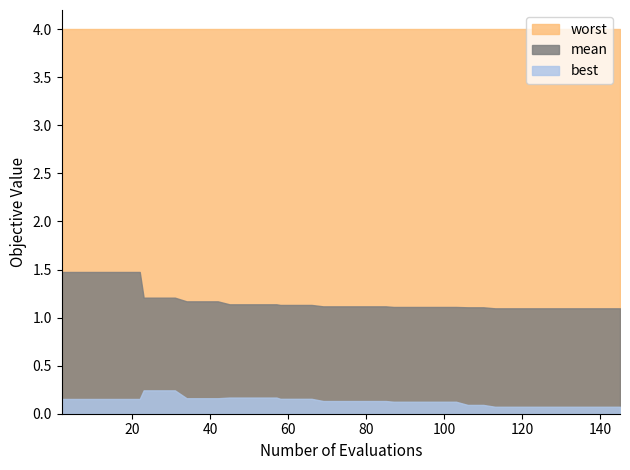

Reading right to left, transcribe all the data shown in this chart.

mean: 1.1	1.1	1.1	1.1	1.1	1.1	1.1	1.1	1.1	1.1	1.1	1.1	1.1	1.1	1.1	1.1	1.1	1.1	1.1	1.1	1.1	1.1	1.1	1.1	1.1	1.1	1.1	1.1	1.2	1.2	1.2	1.2	1.2	1.2	1.5	1.5	1.5	1.5	1.5	1.5
best: 0.1	0.1	0.1	0.1	0.1	0.1	0.1	0.1	0.1	0.1	0.1	0.1	0.1	0.1	0.1	0.1	0.1	0.1	0.1	0.1	0.1	0.2	0.2	0.2	0.2	0.2	0.2	0.2	0.2	0.2	0.2	0.2	0.2	0.2	0.2	0.2	0.2	0.2	0.2	0.2
worst: 4.0	4.0	4.0	4.0	4.0	4.0	4.0	4.0	4.0	4.0	4.0	4.0	4.0	4.0	4.0	4.0	4.0	4.0	4.0	4.0	4.0	4.0	4.0	4.0	4.0	4.0	4.0	4.0	4.0	4.0	4.0	4.0	4.0	4.0	4.0	4.0	4.0	4.0	4.0	4.0